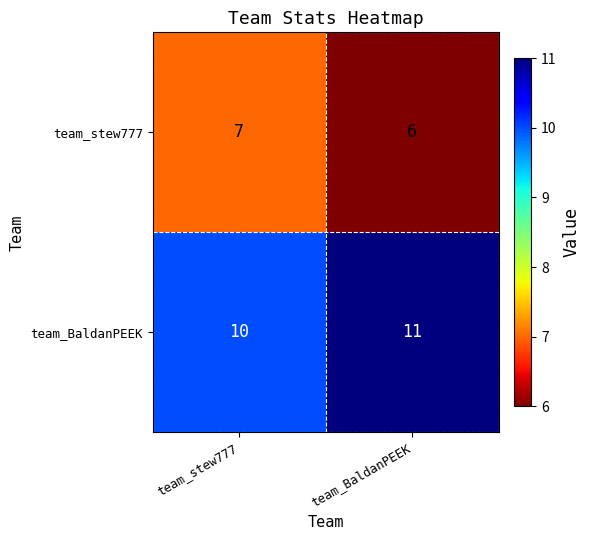

What is the spread (max minus min) of values at team_stew777?

3